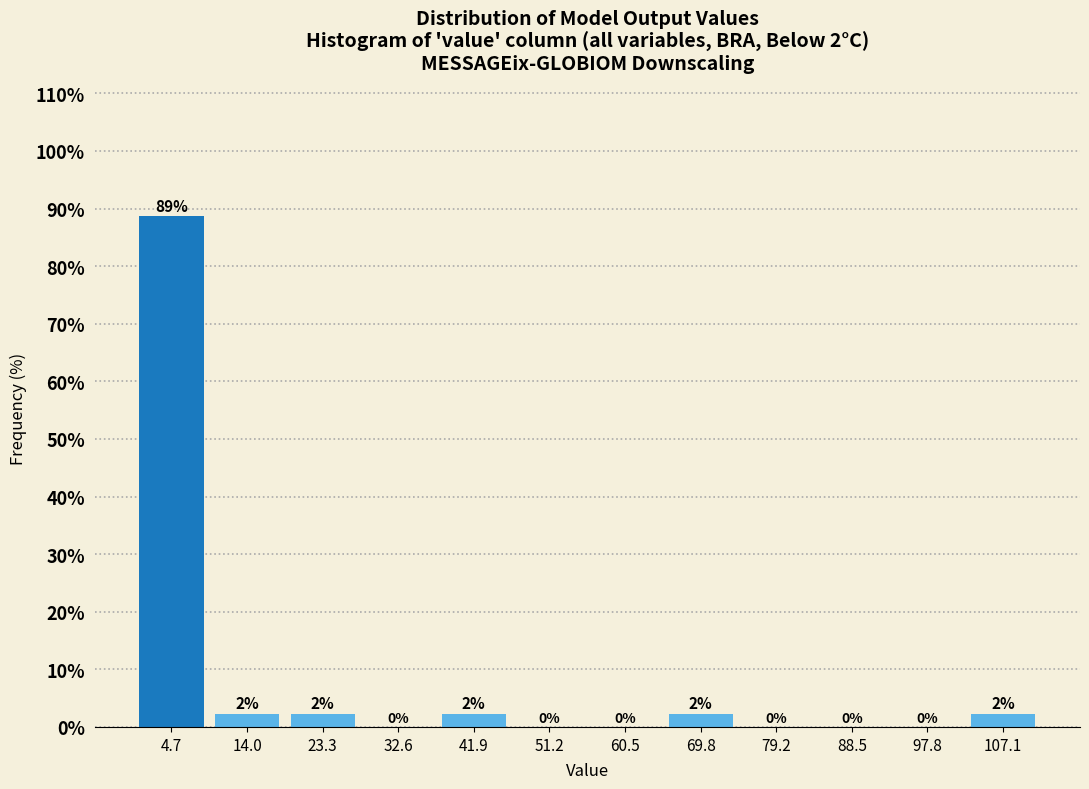

Which range on the x-axis has the tallest bar?

0 to 9